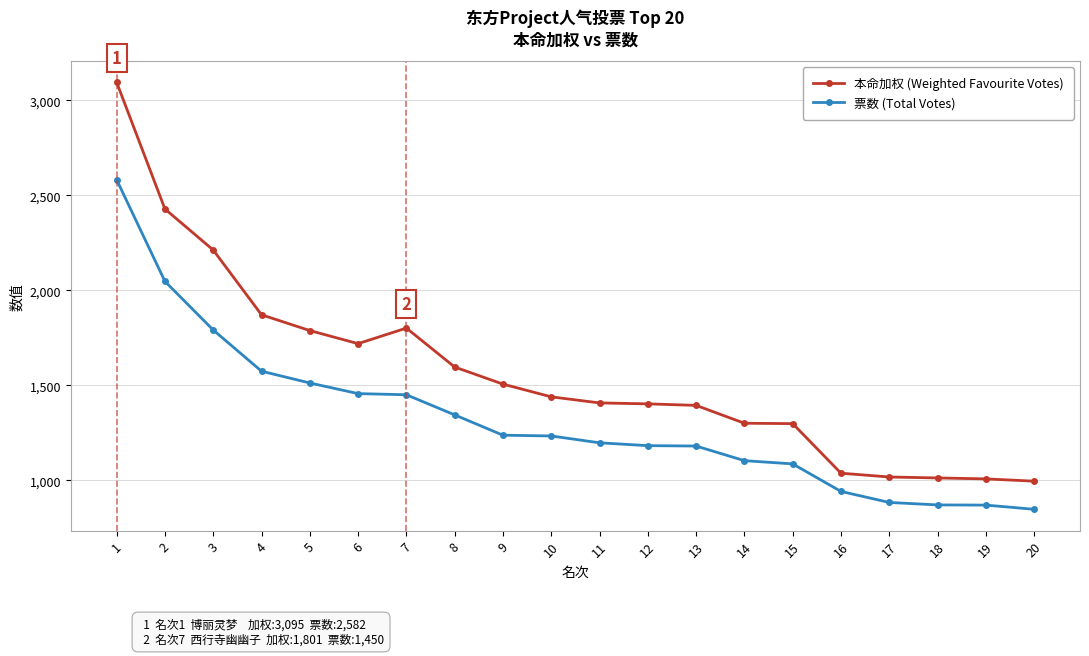

What is the sum of the 票数 (Total Votes) values at 5 and 14?

2615